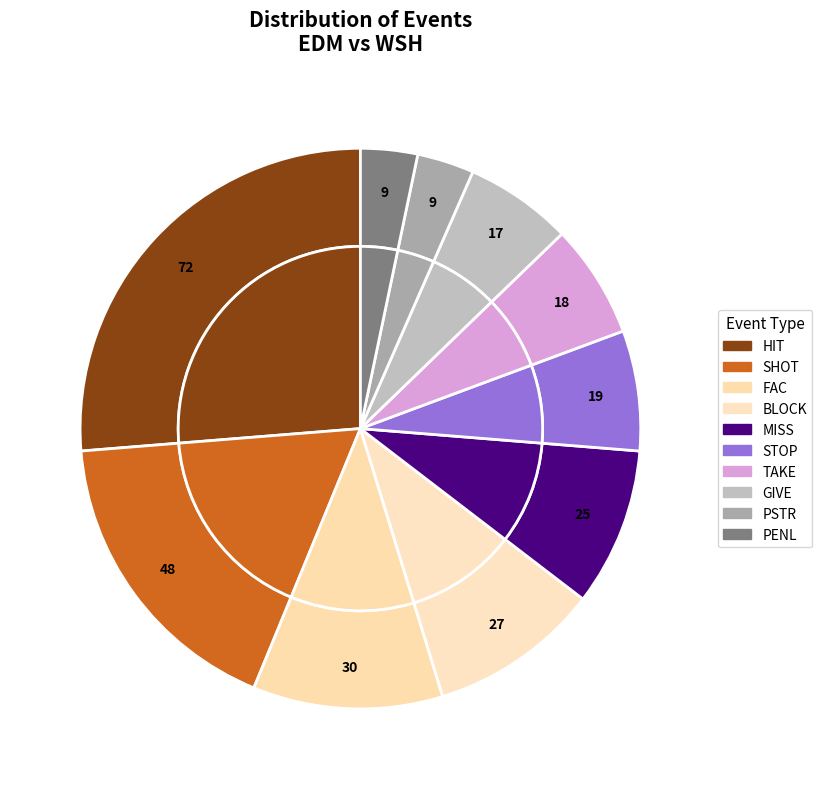

To the nearest percent, what portion does GIVE represent?

6%